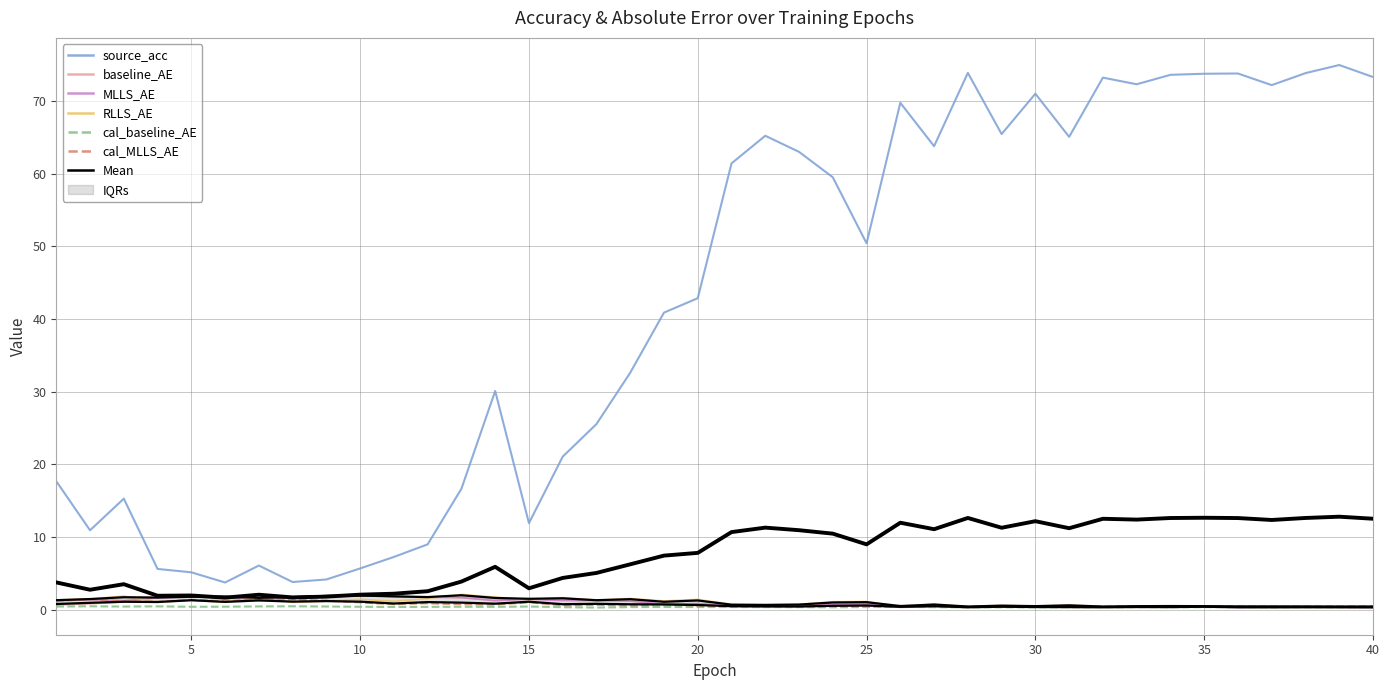

True or false: source_acc and baseline_AE intersect in this chart.

False